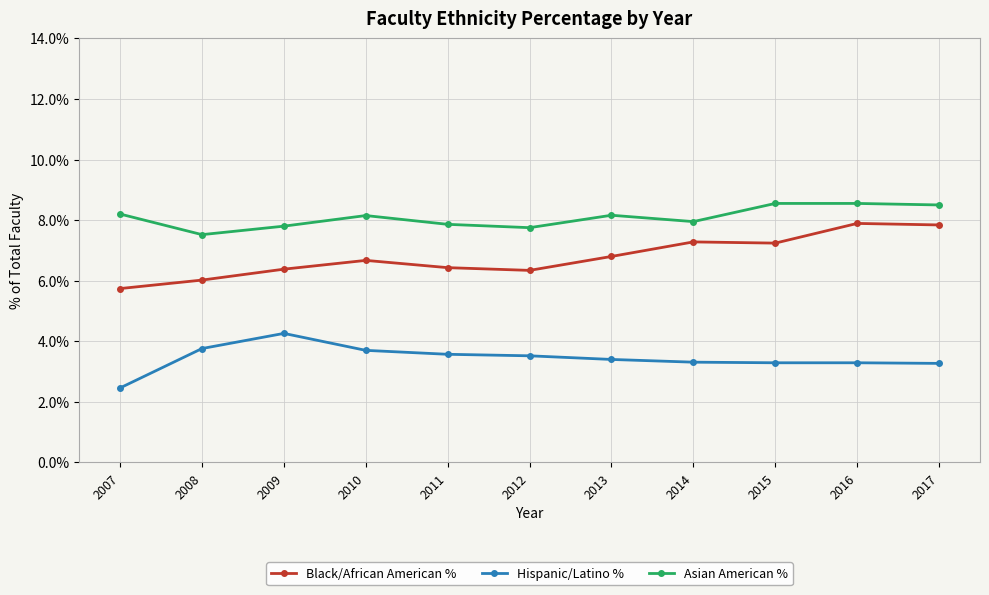

The Hispanic/Latino % series shows 0.0 at 2016. True or false?

False